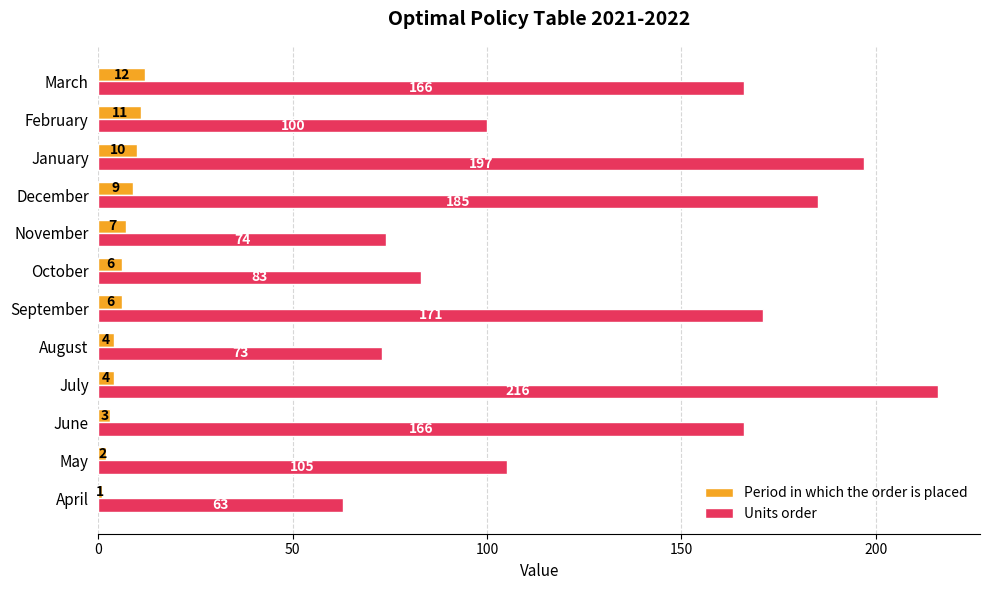

Is it true that Period in which the order is placed equals 10 at January?

True